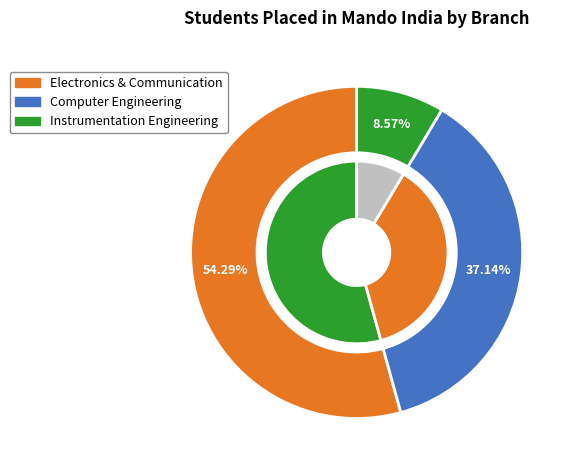

To the nearest percent, what is the combined percentage of Instrumentation Engineering and Computer Engineering?

46%